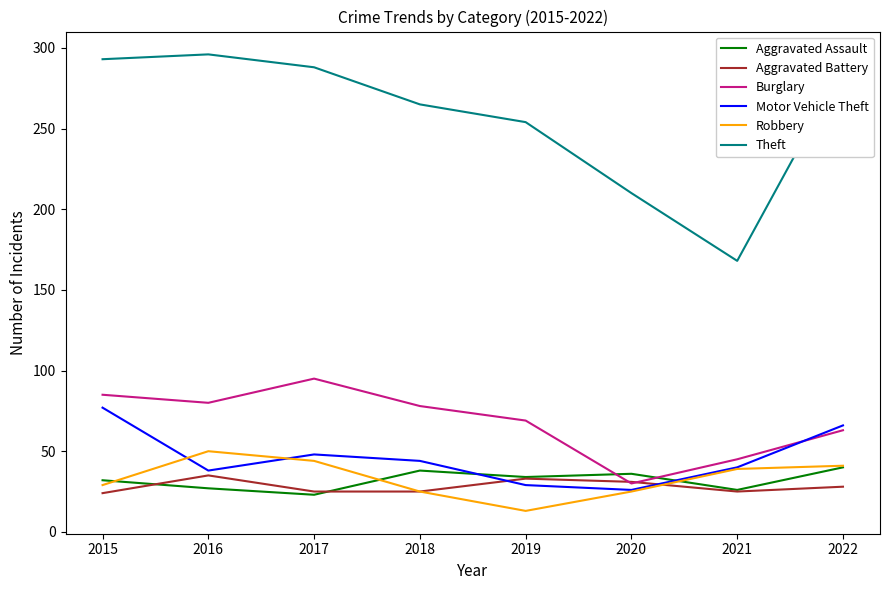

True or false: Theft and Motor Vehicle Theft intersect in this chart.

False